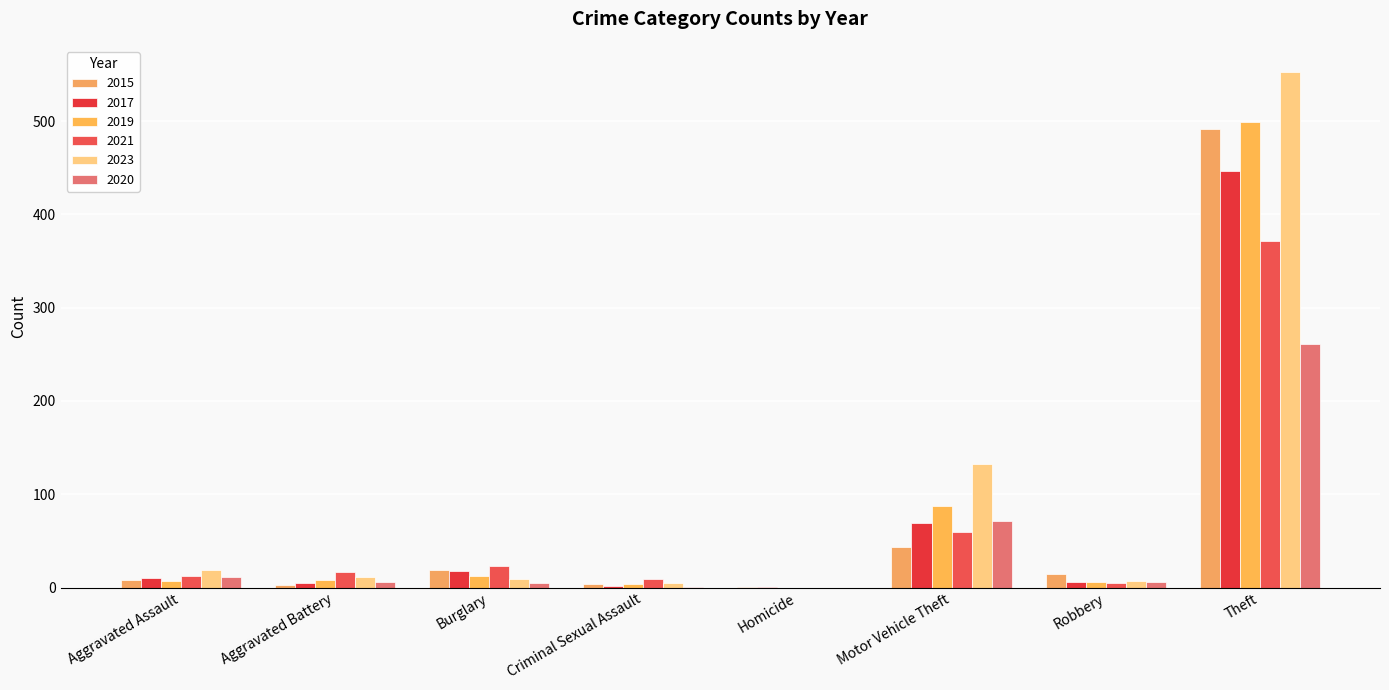

Is the value of 2020 at Aggravated Battery greater than the value of 2017 at Aggravated Battery?

Yes